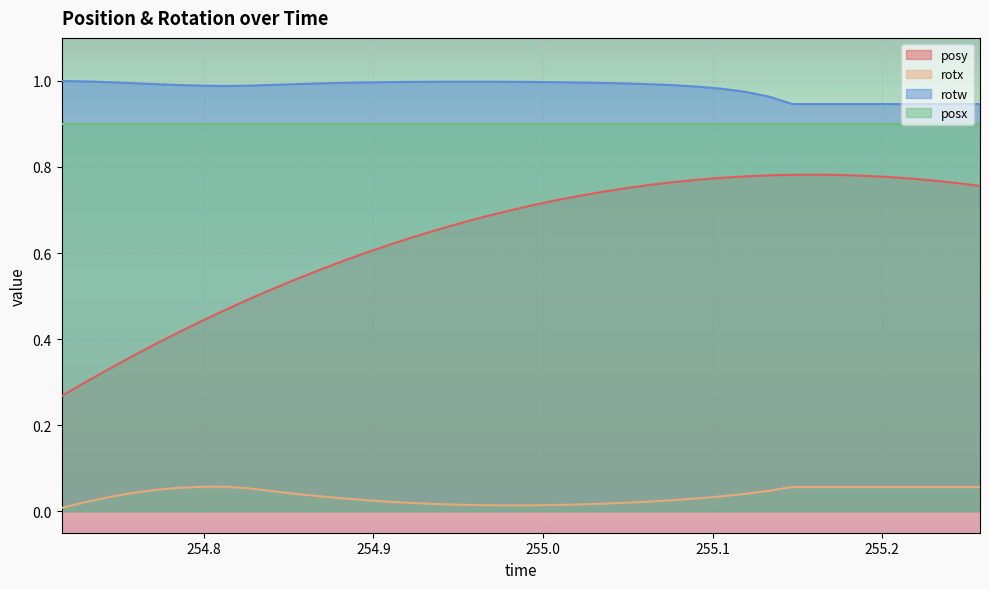

Which series has the widest spread of values?

posy